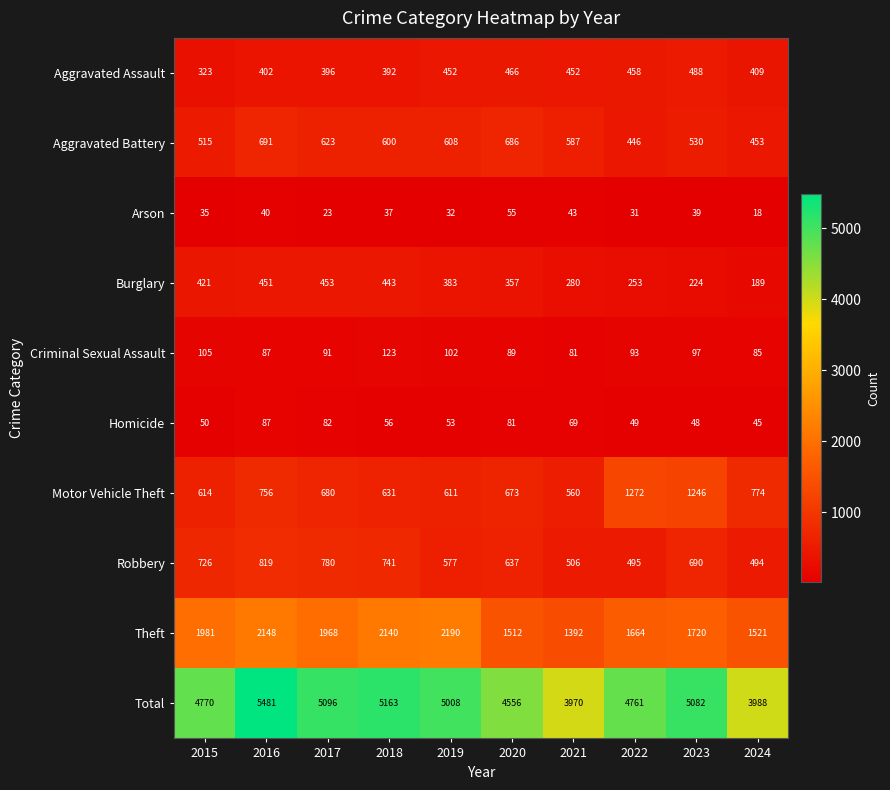

The Arson series shows 21 at 2019. True or false?

False